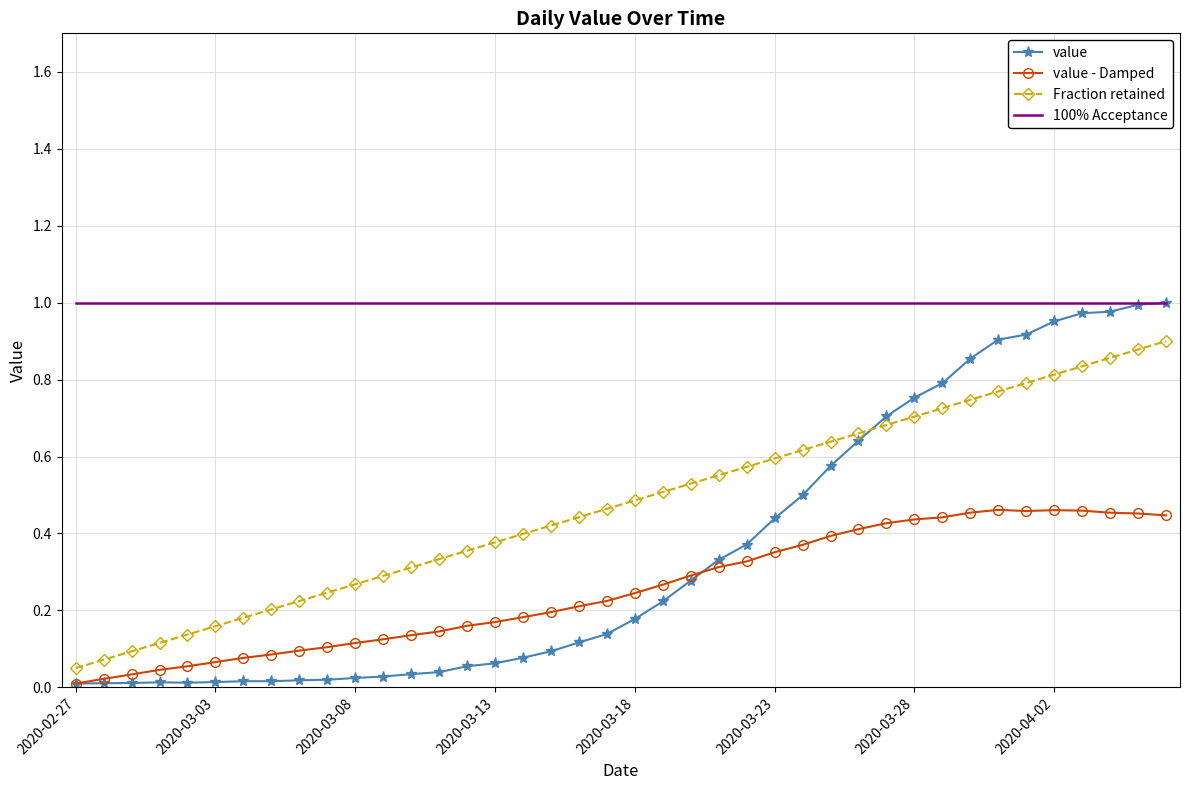

Which series has the largest total across all categories?

100% Acceptance